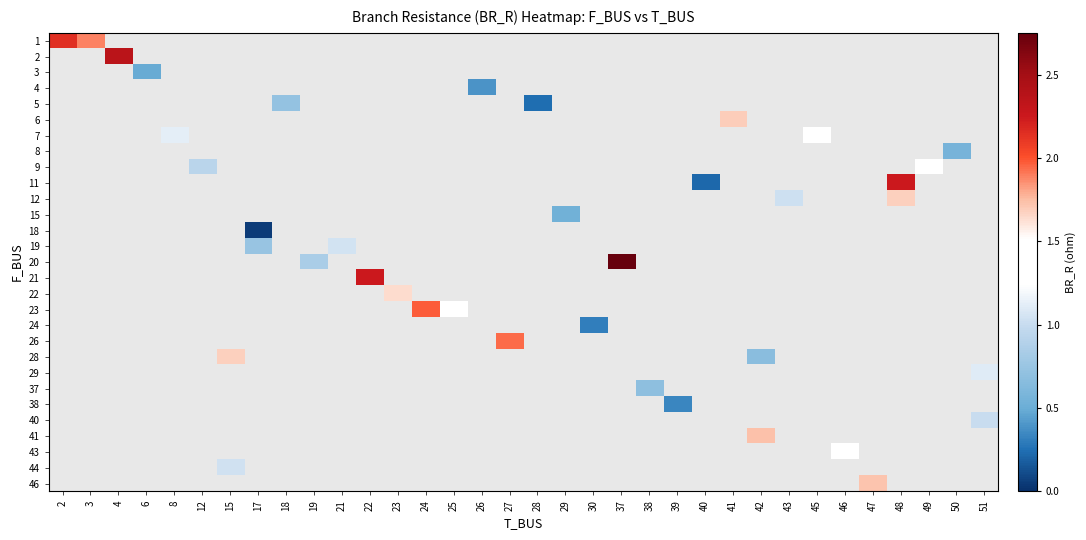

Count the number of categories in the chart.

34